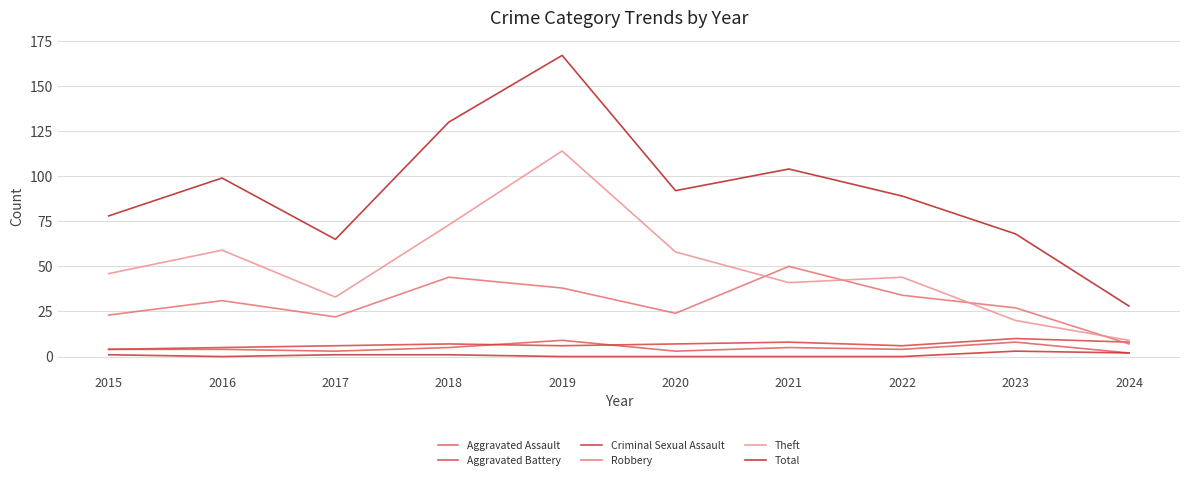

How many lines are shown in the chart?

6